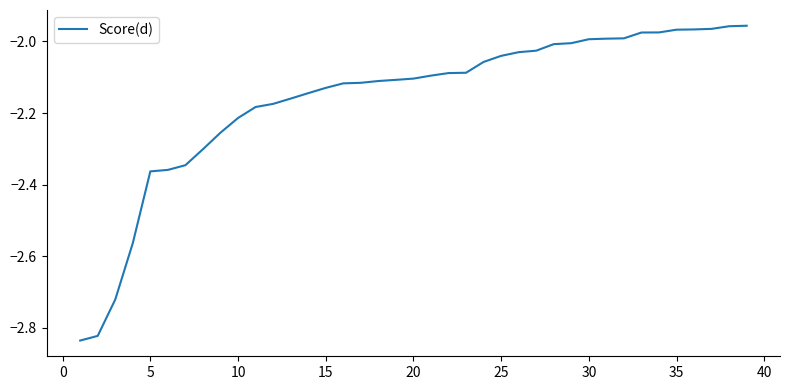

Count the number of data series in this chart.

1